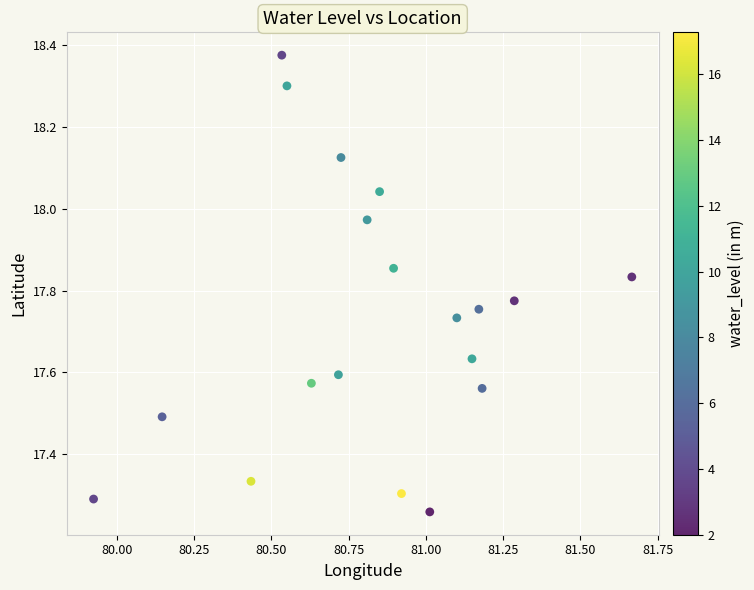

What is the range of X values (max minus min)?

1.7